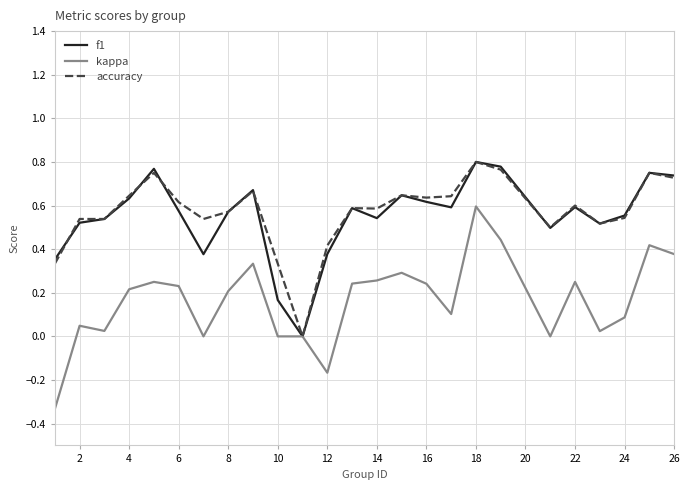

Which series has the widest spread of values?

kappa